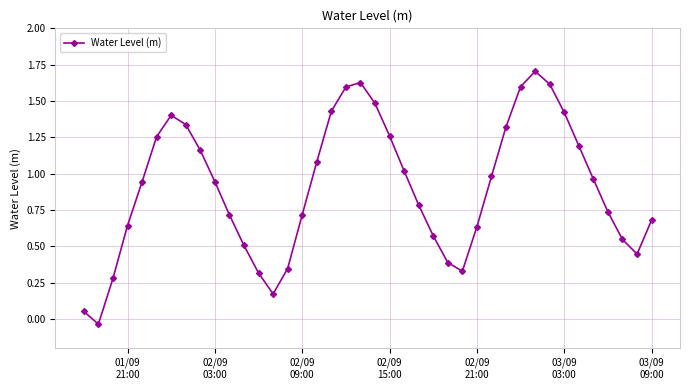

What is the difference between the maximum and minimum values?

1.7